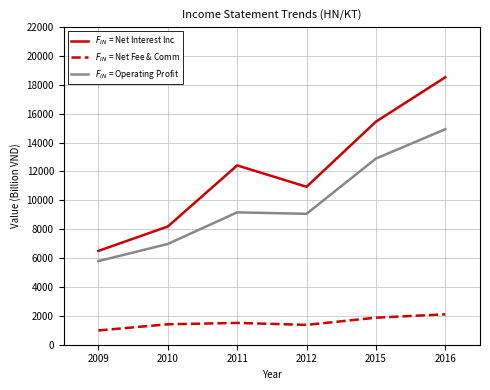

At which category is the sum across all series the highest?

2016